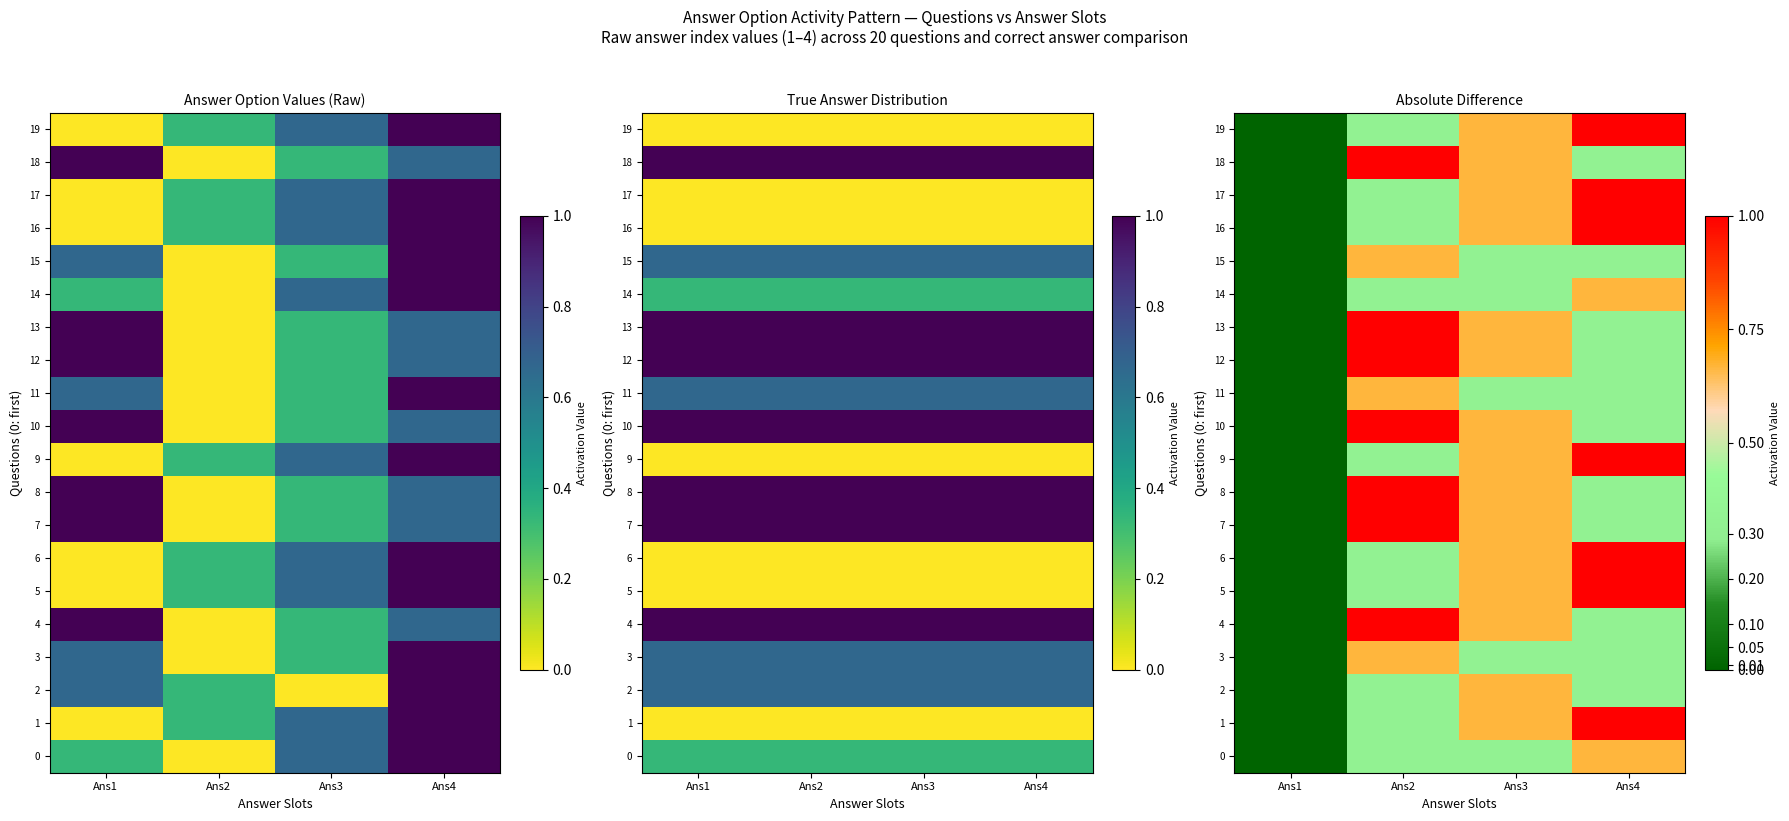

Which series has the largest total across all categories?

1